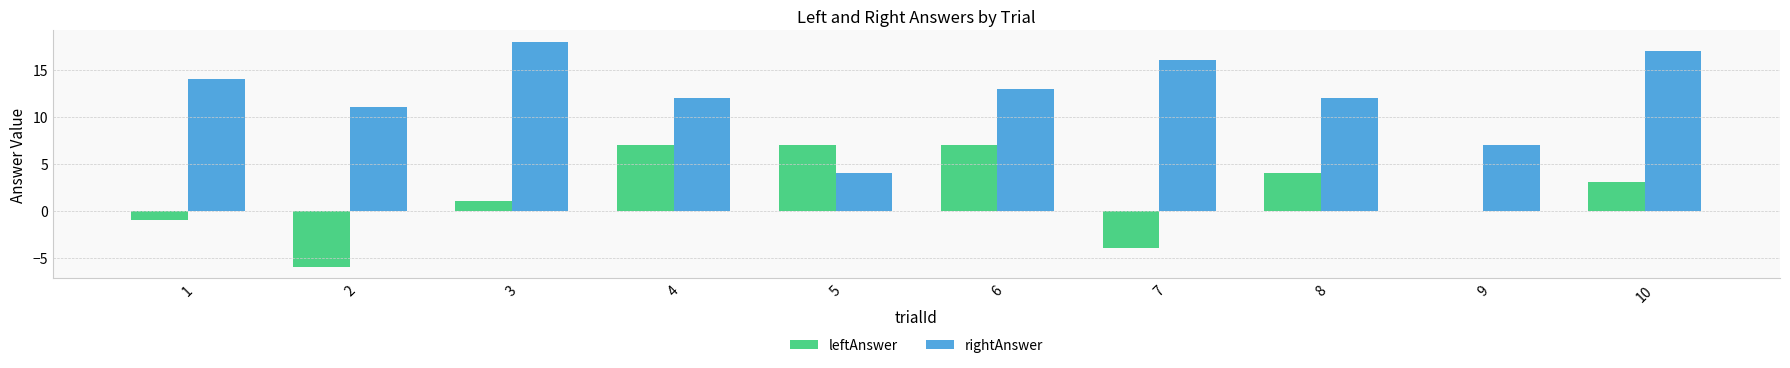

Reading left to right, what are all the values shown in this chart?

leftAnswer: 1=-1	2=-6	3=1	4=7	5=7	6=7	7=-4	8=4	9=0	10=3
rightAnswer: 1=14	2=11	3=18	4=12	5=4	6=13	7=16	8=12	9=7	10=17